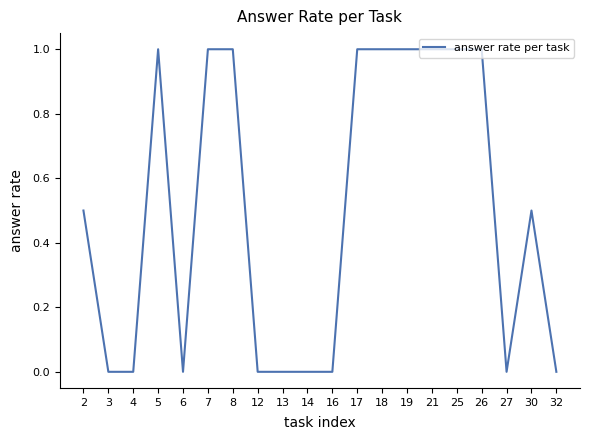

The value at 27 is -0.7. True or false?

False